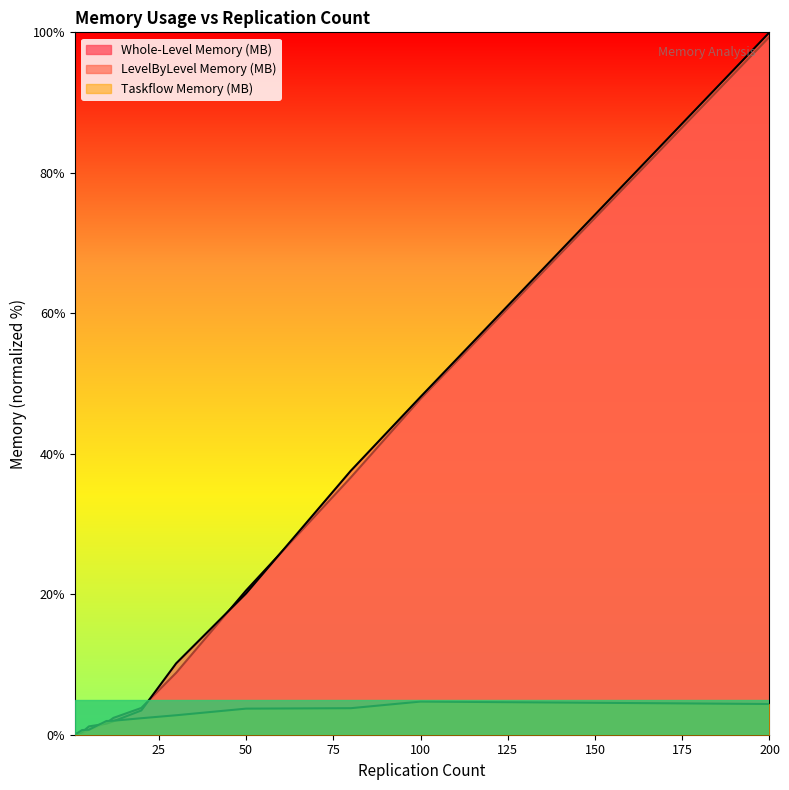

What is the value of the Whole-Level Memory (MB) point at the 7th from the left?

3.8